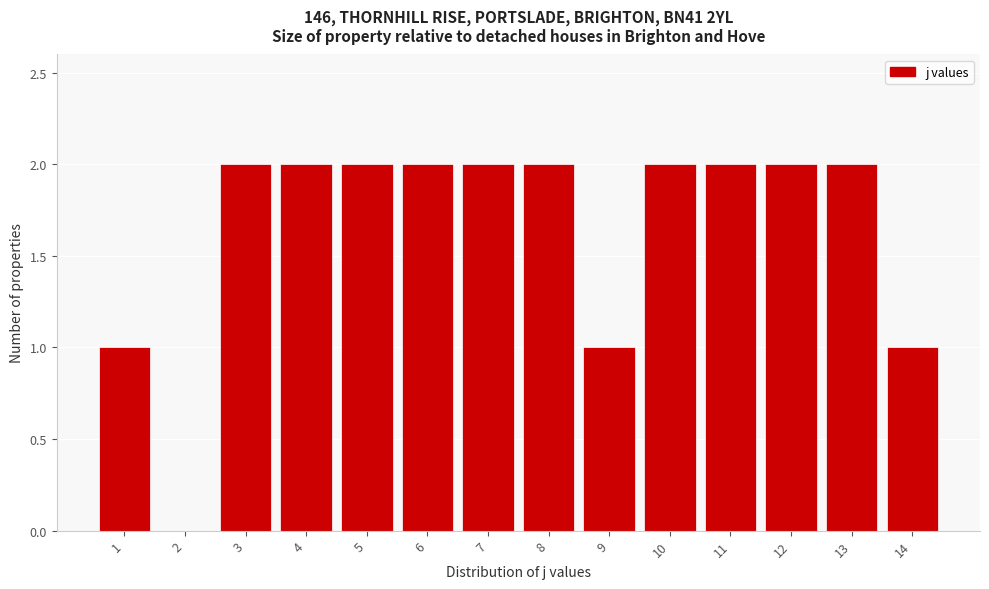

Reading left to right, list all the values displayed in this chart.

1=1	2=0	3=2	4=2	5=2	6=2	7=2	8=2	9=1	10=2	11=2	12=2	13=2	14=1